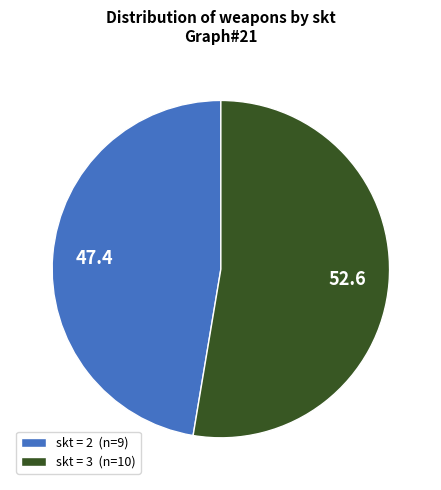

Is the sum of skt = 3 (n=10) and skt = 2 (n=9) greater than half?

Yes